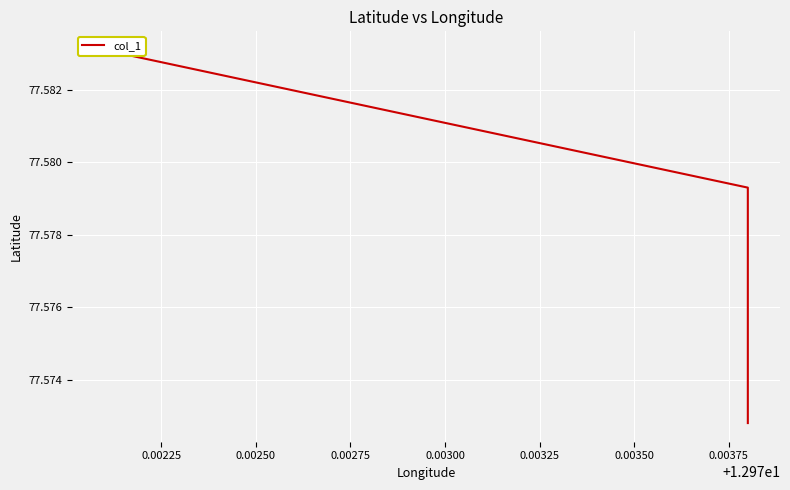

The chart shows a value of 77.6 at 0.00250. True or false?

True